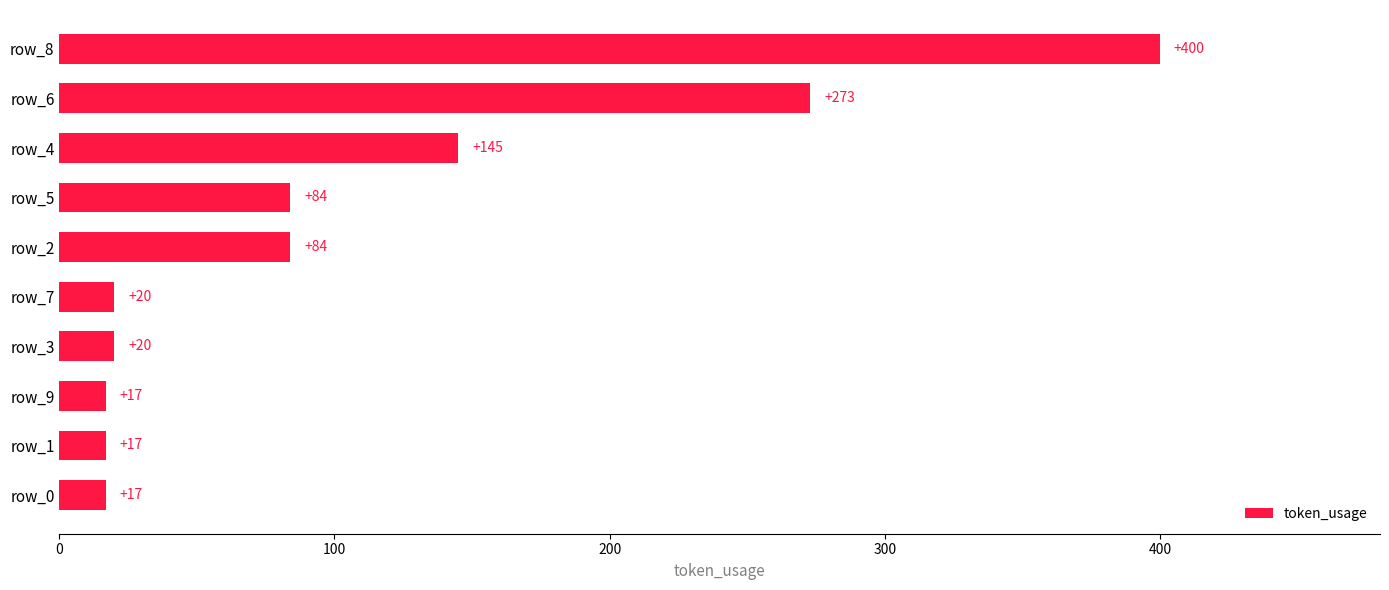

Reading bottom to top, transcribe all the data shown in this chart.

row_0=17	row_1=17	row_9=17	row_3=20	row_7=20	row_2=84	row_5=84	row_4=145	row_6=273	row_8=400